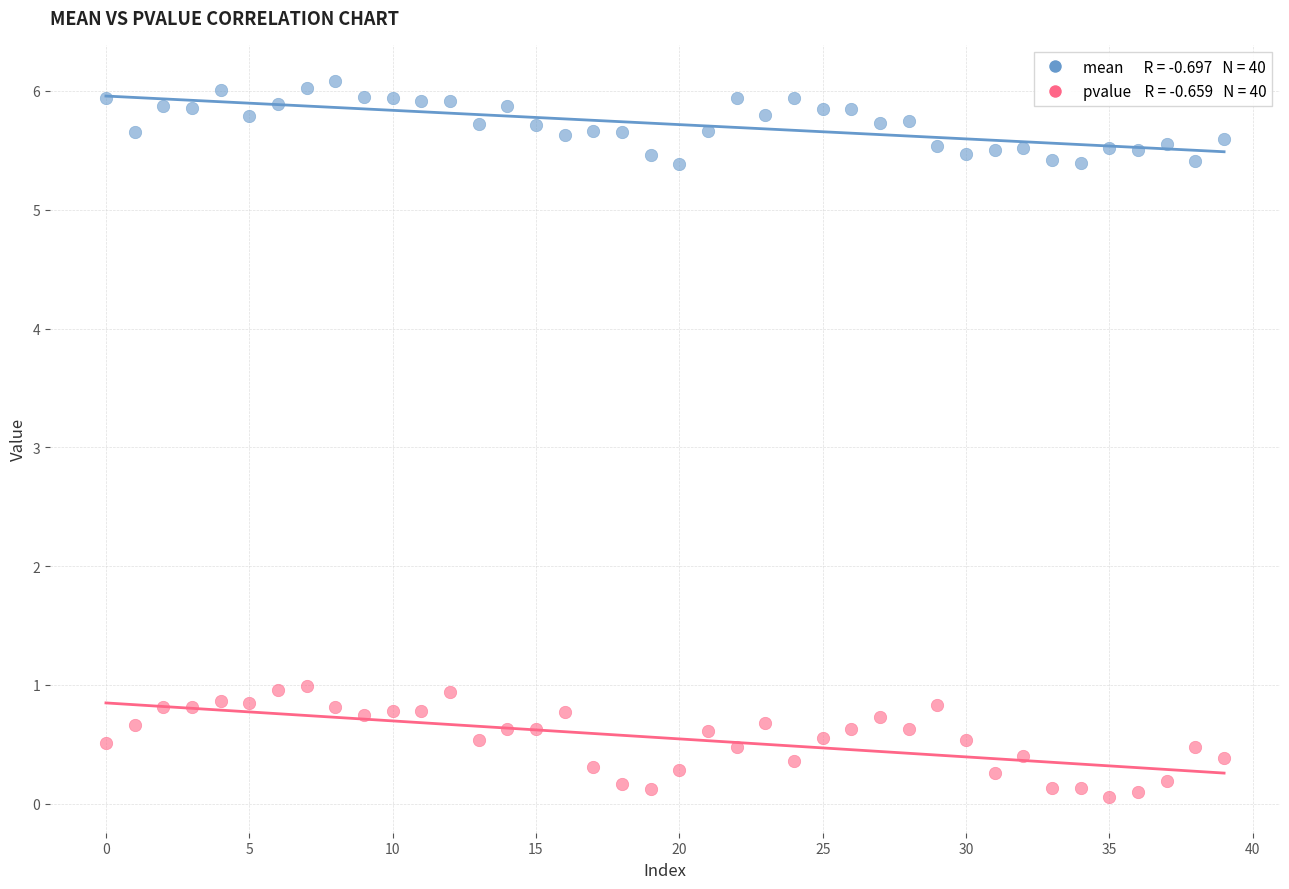

Across all data points, what is the range of Y values (max minus min)?

6.0